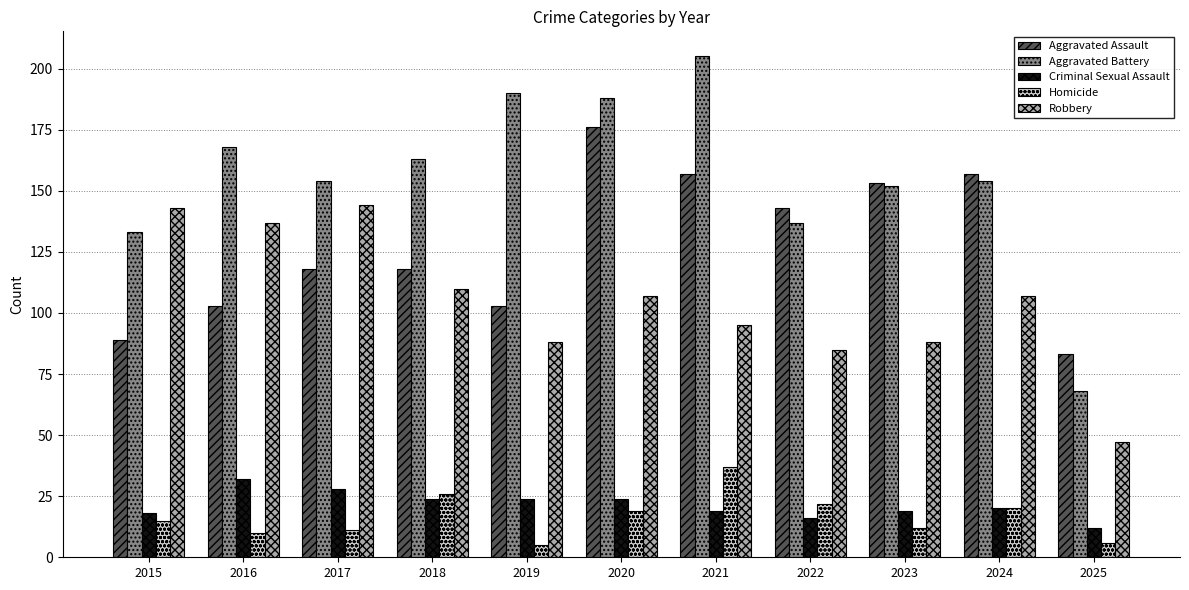

Read the Aggravated Assault value at 2022.

143